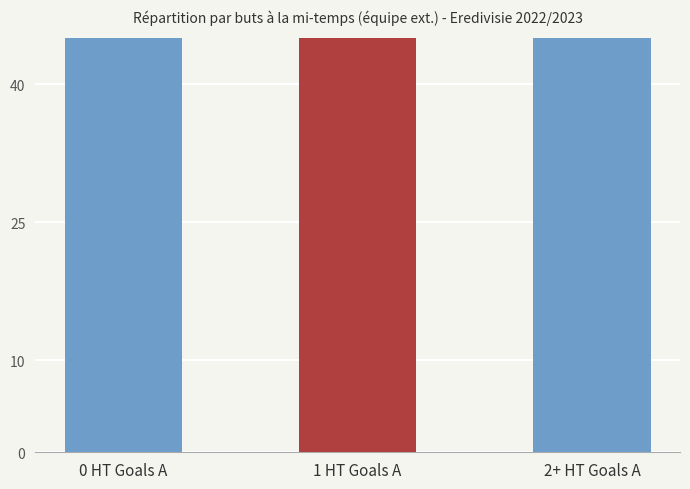

What is the smallest value displayed?

62